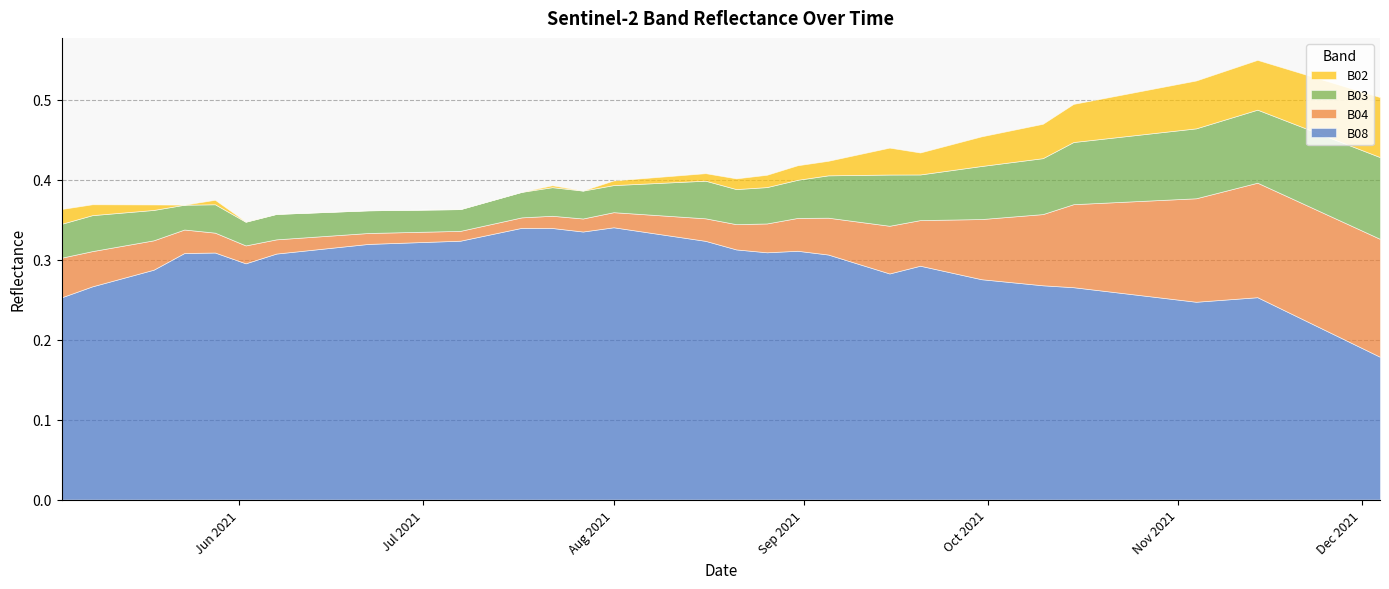

At 2021-10-15, list the series in order from largest to smallest.

B08, B04, B03, B02